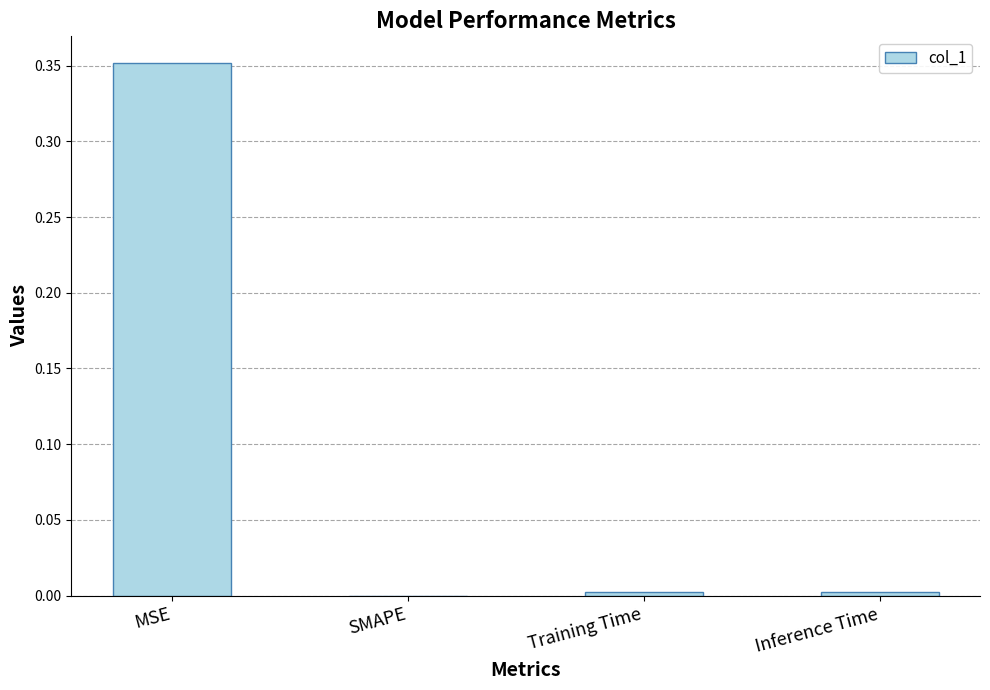

What is the change in value from MSE to SMAPE?

-0.4